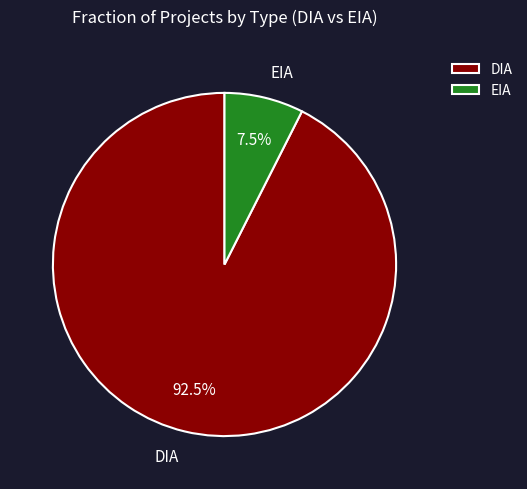

Which category has the biggest portion of the pie?

DIA